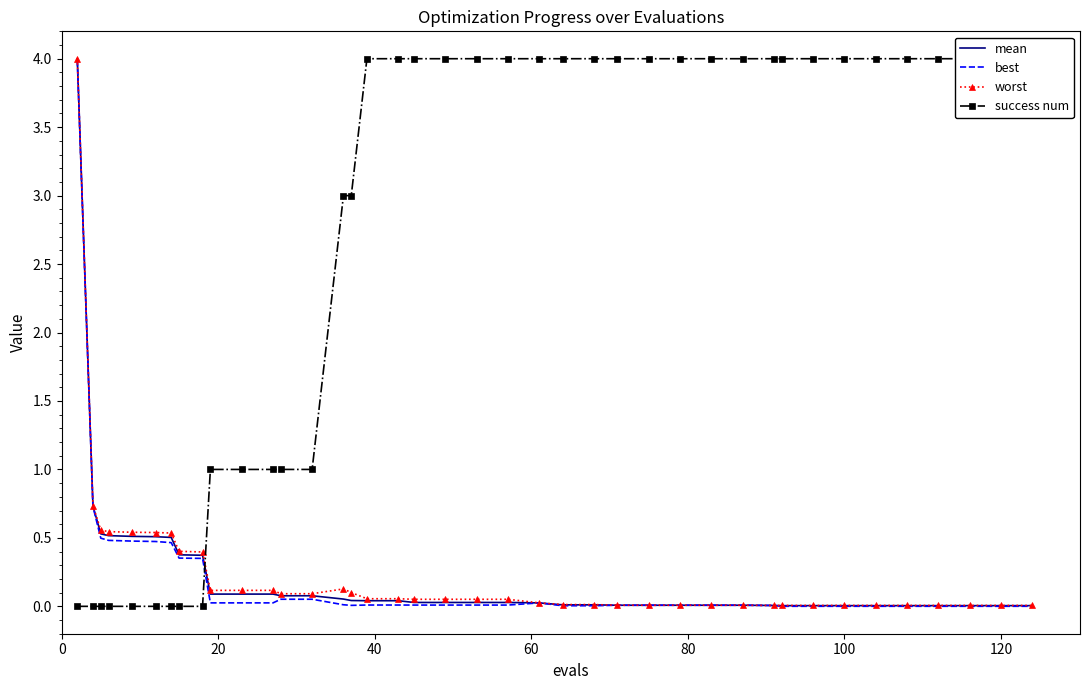

Rank the series at 26 from highest to lowest value.

success num, worst, mean, best